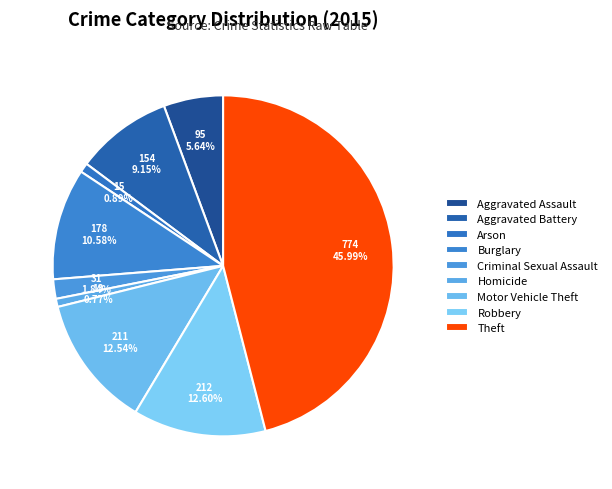

Rank the categories by value from highest to lowest.

Theft, Robbery, Motor Vehicle Theft, Burglary, Aggravated Battery, Aggravated Assault, Criminal Sexual Assault, Arson, Homicide